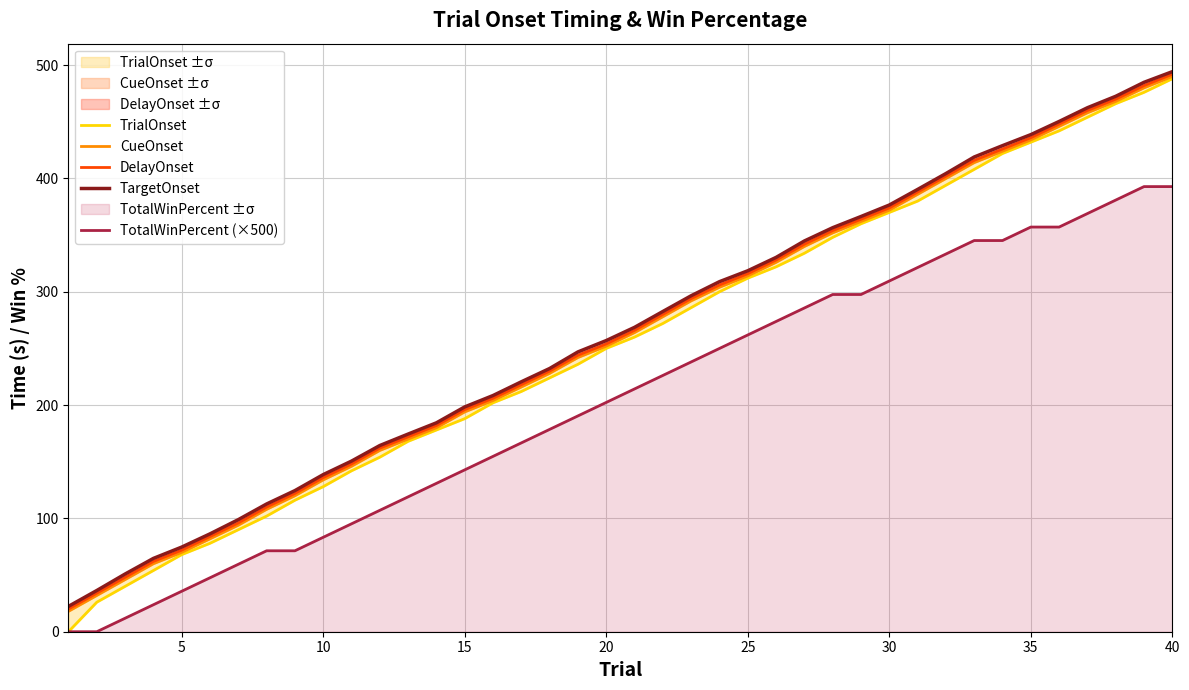

What is the highest value of the TotalWinPercent (×500) series?

392.9